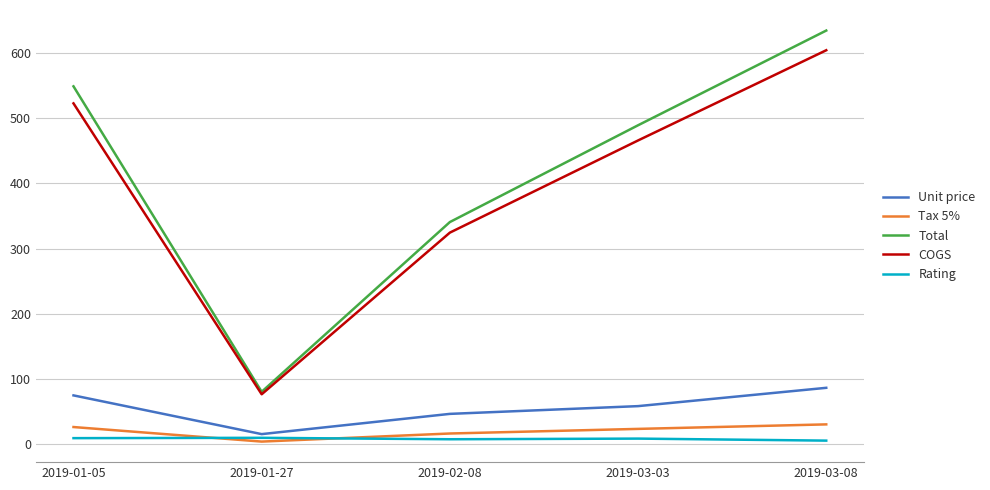

Which series changed the most between 2019-01-27 and 2019-03-08?

Total